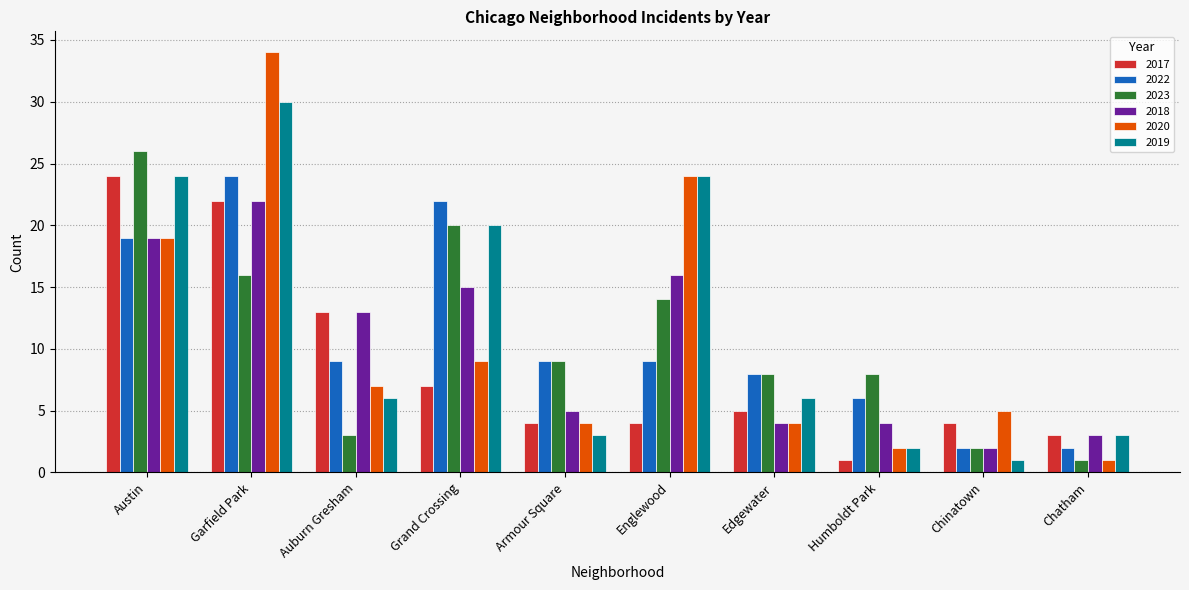

How many bars are there in total?

60